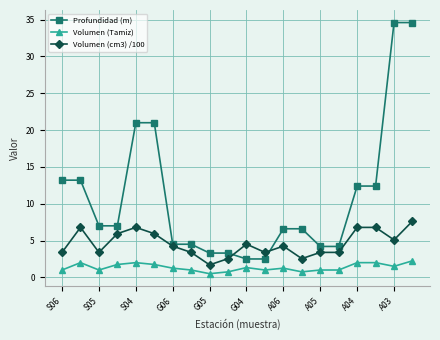

What is the maximum value for Volumen (cm3) /100?

7.6